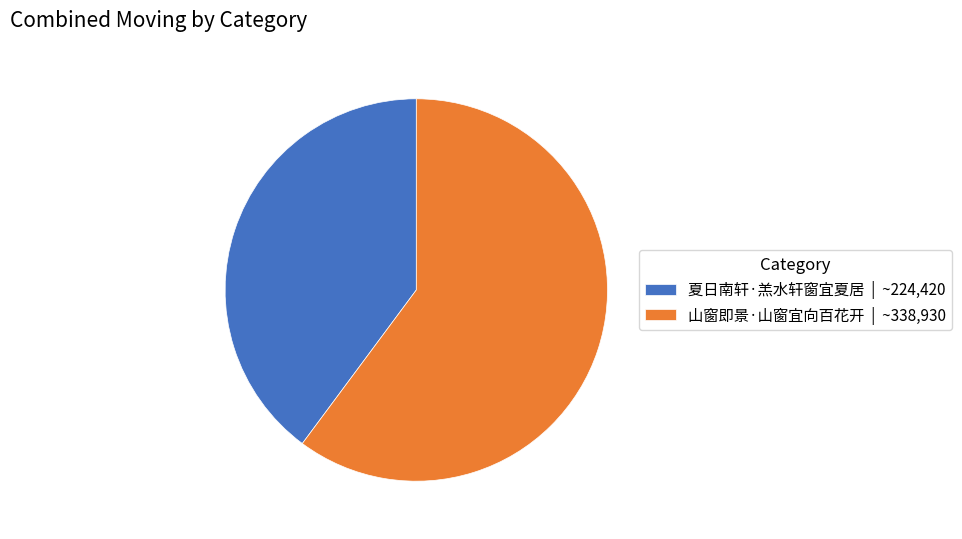

True or false: 山窗即景·山窗宜向百花开 | ~338,930 accounts for 60% of the total.

True